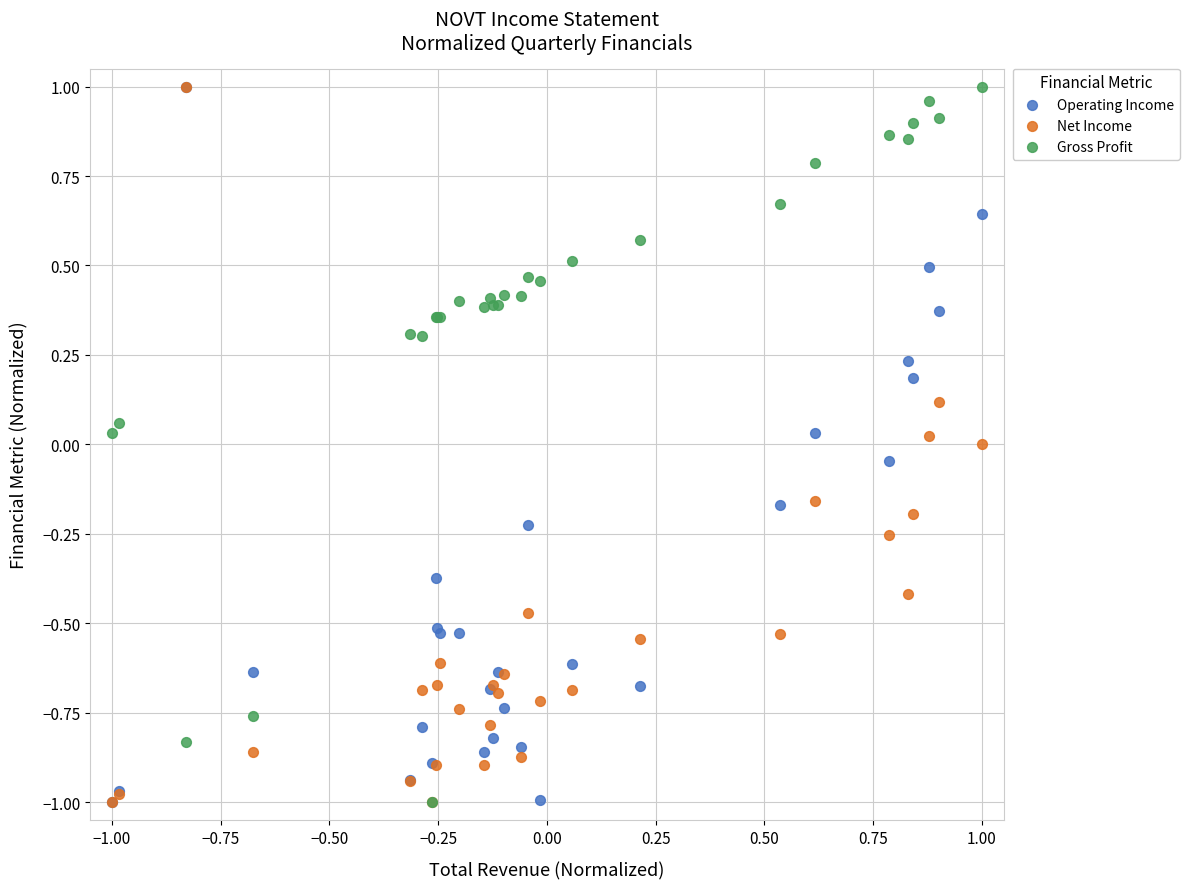

What are all the series names shown in the legend?

Operating Income, Net Income, Gross Profit